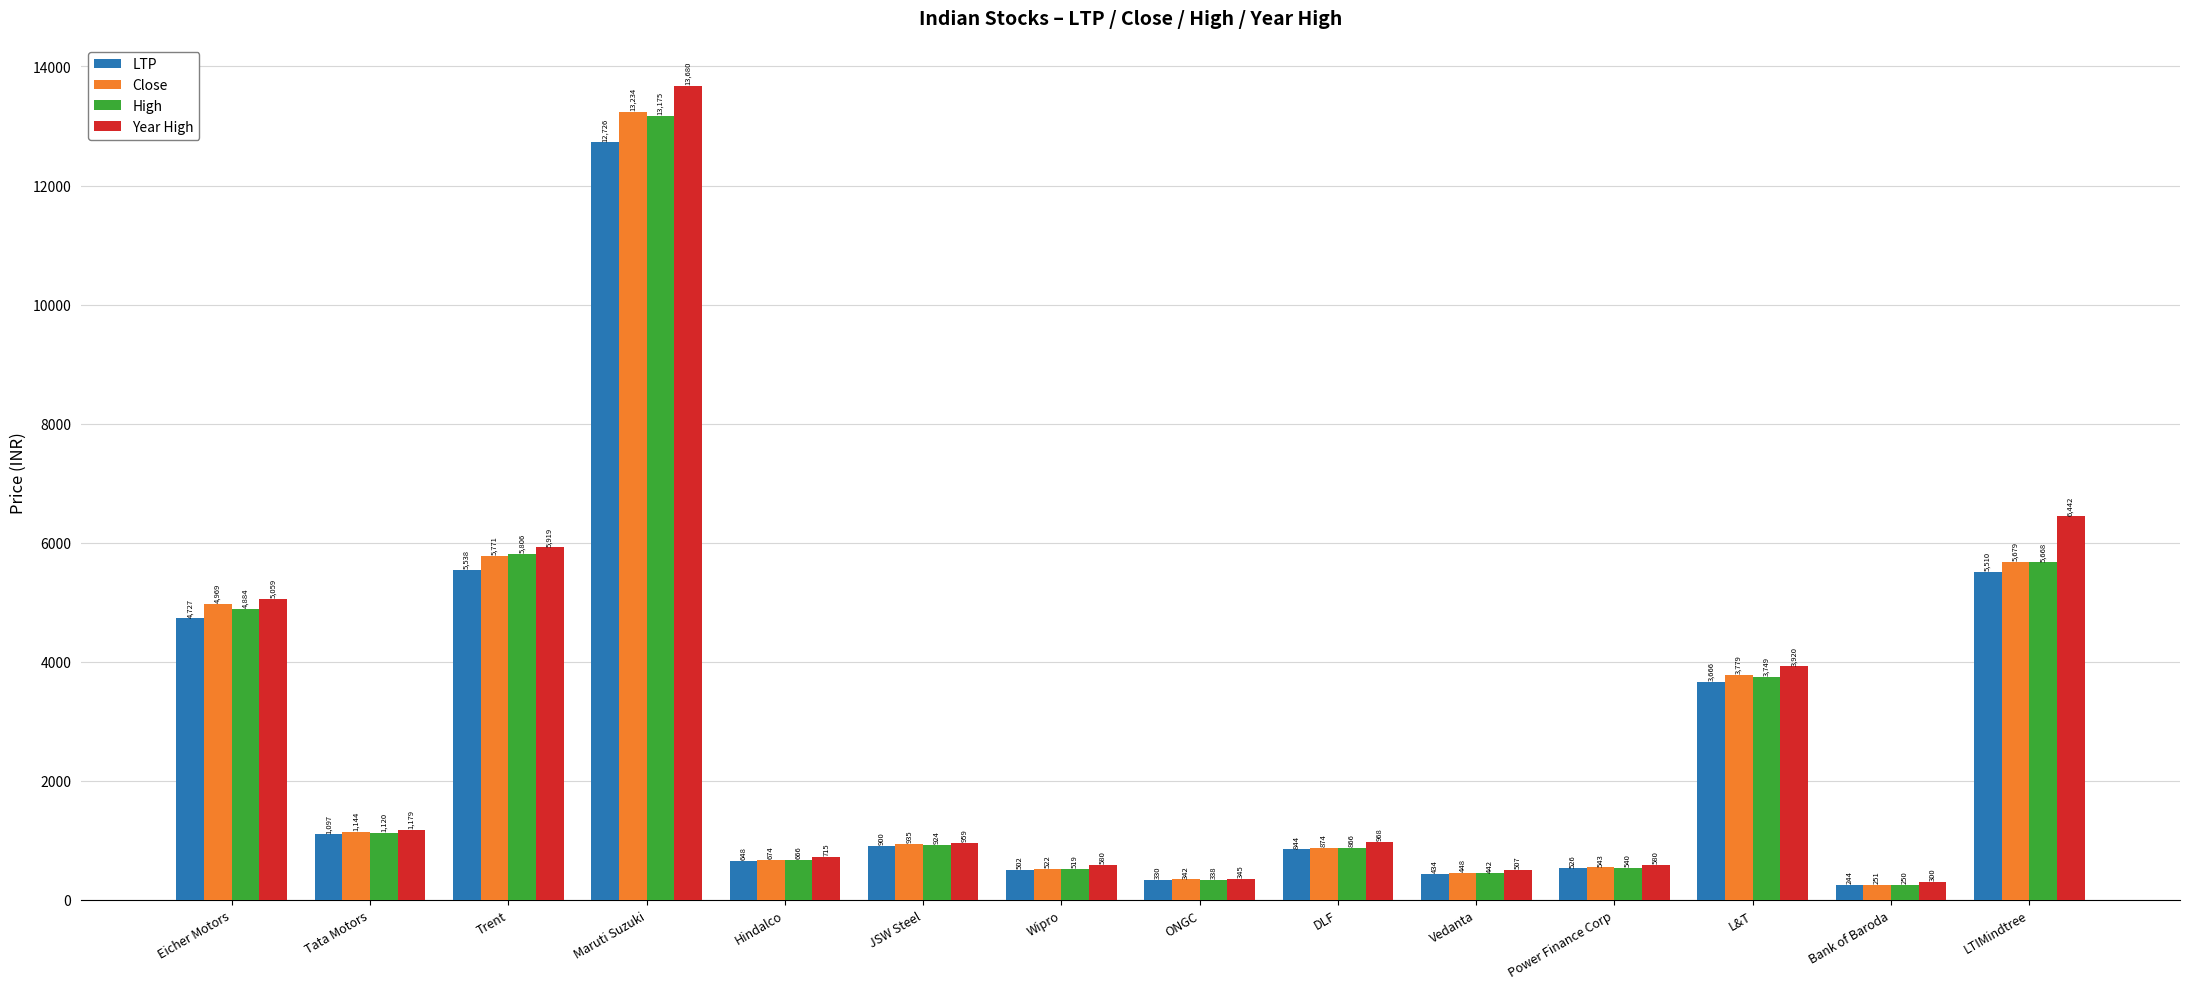

How many values in the Year High series are below 967?

7